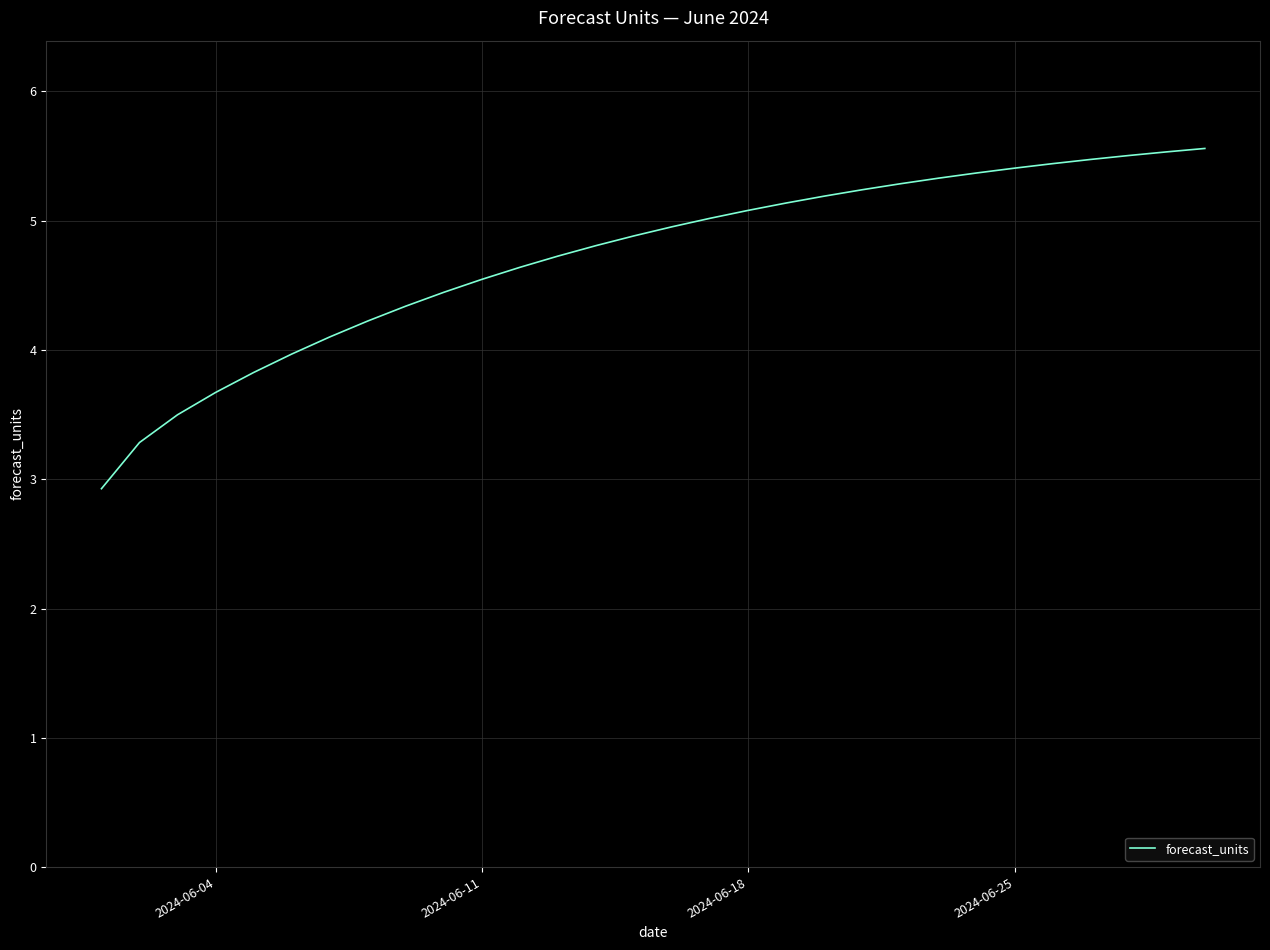

What is the difference between the maximum and minimum values?

2.6